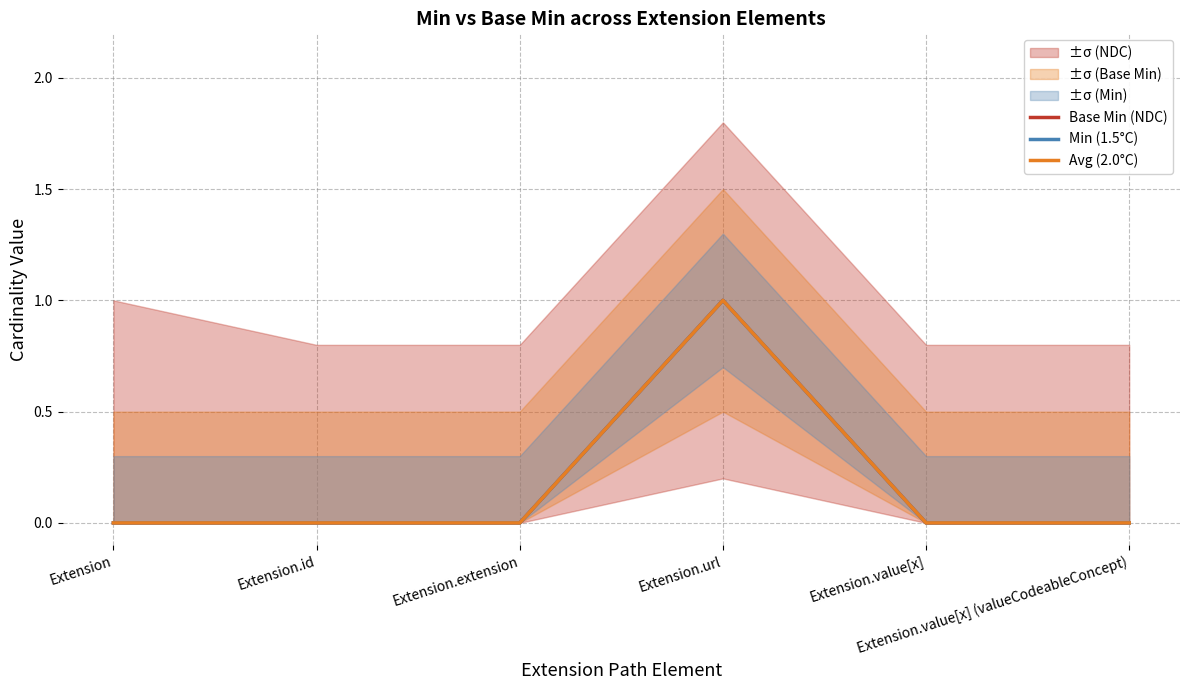

What is the greatest value displayed?

1